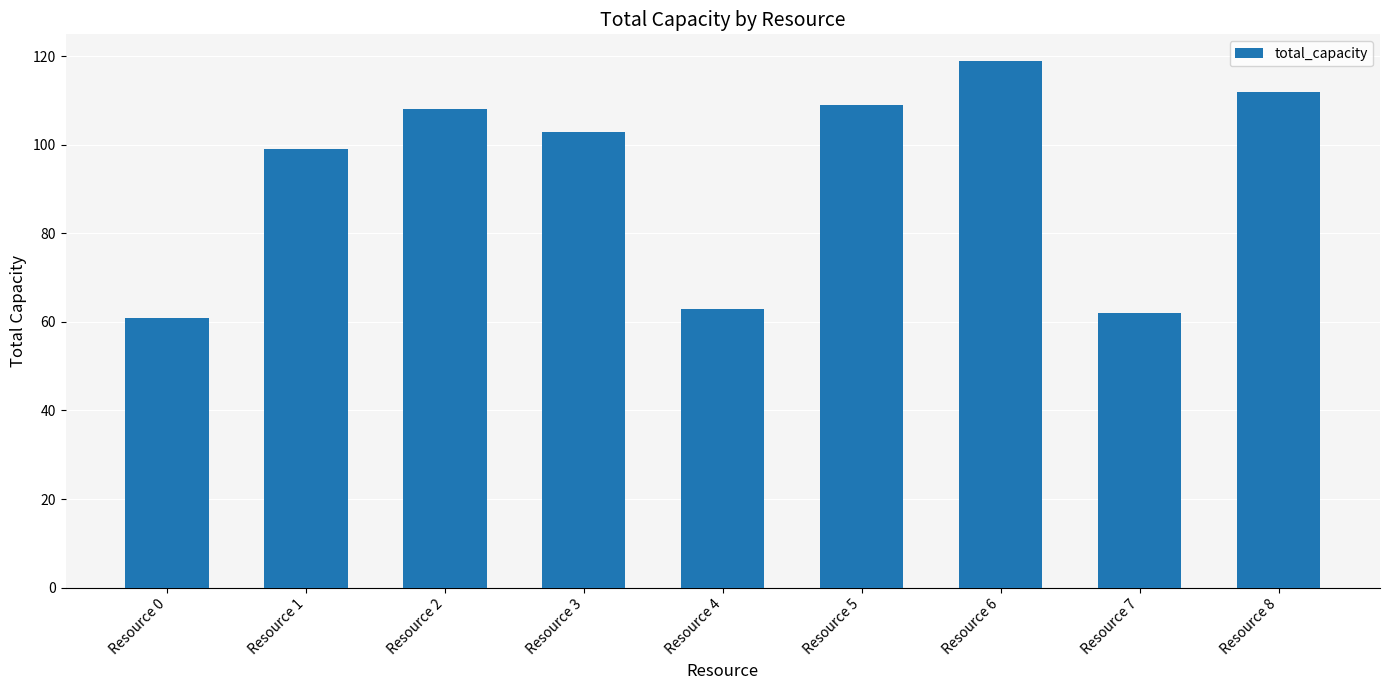

Reading right to left, list all the values displayed in this chart.

Resource 8=112	Resource 7=62	Resource 6=119	Resource 5=109	Resource 4=63	Resource 3=103	Resource 2=108	Resource 1=99	Resource 0=61